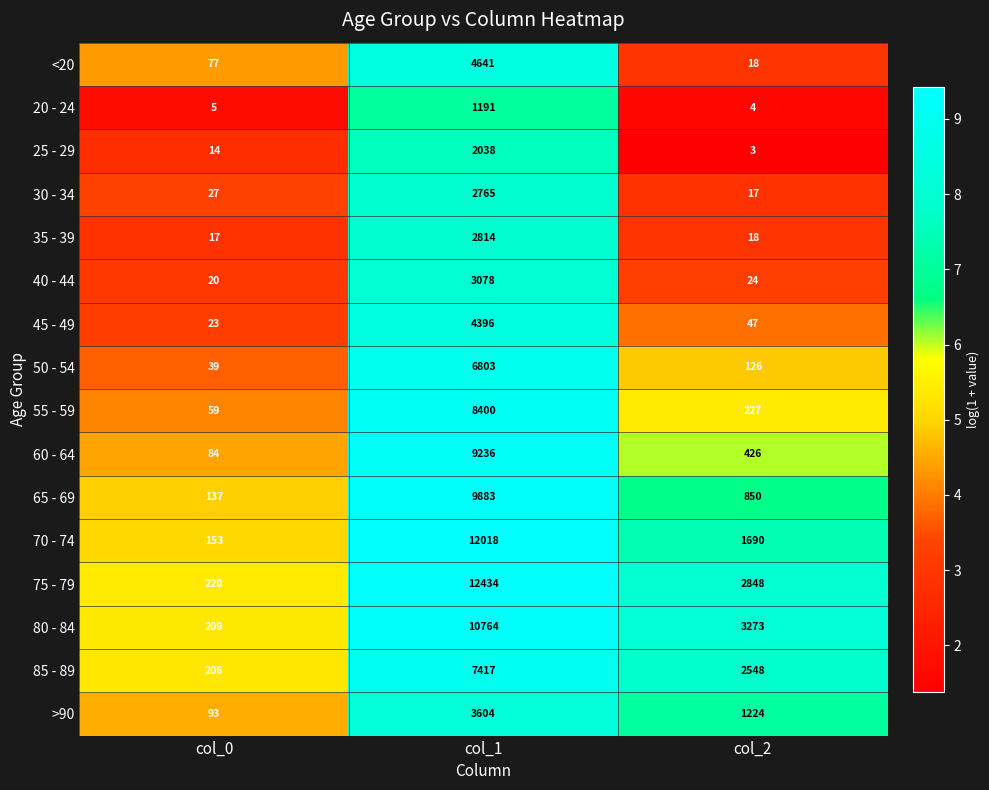

What is the smallest value displayed?

3